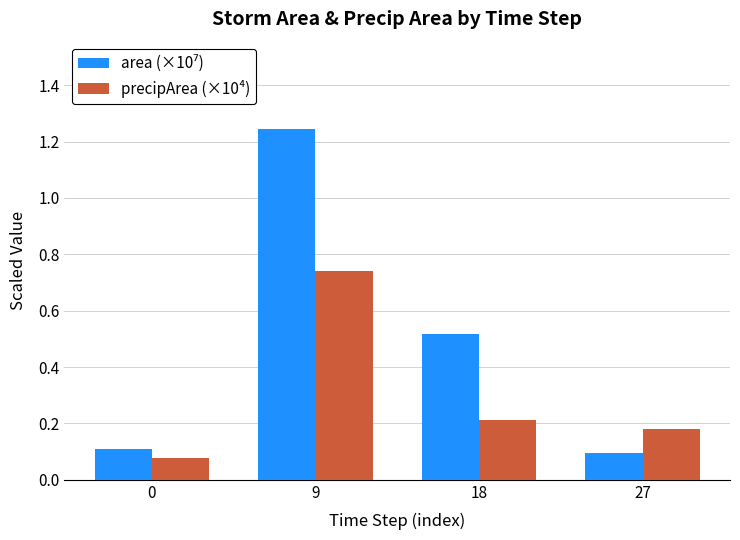

Count the number of categories in the chart.

4